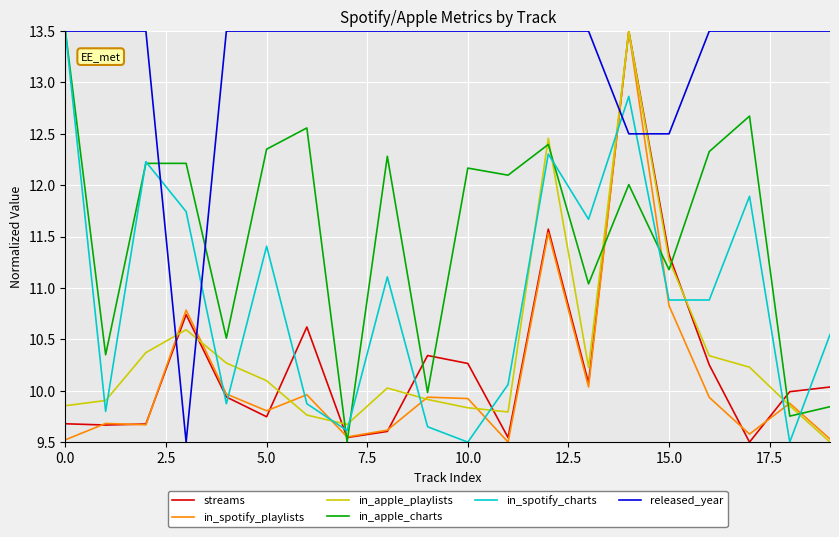

What is the maximum value for in_apple_playlists?

13.5